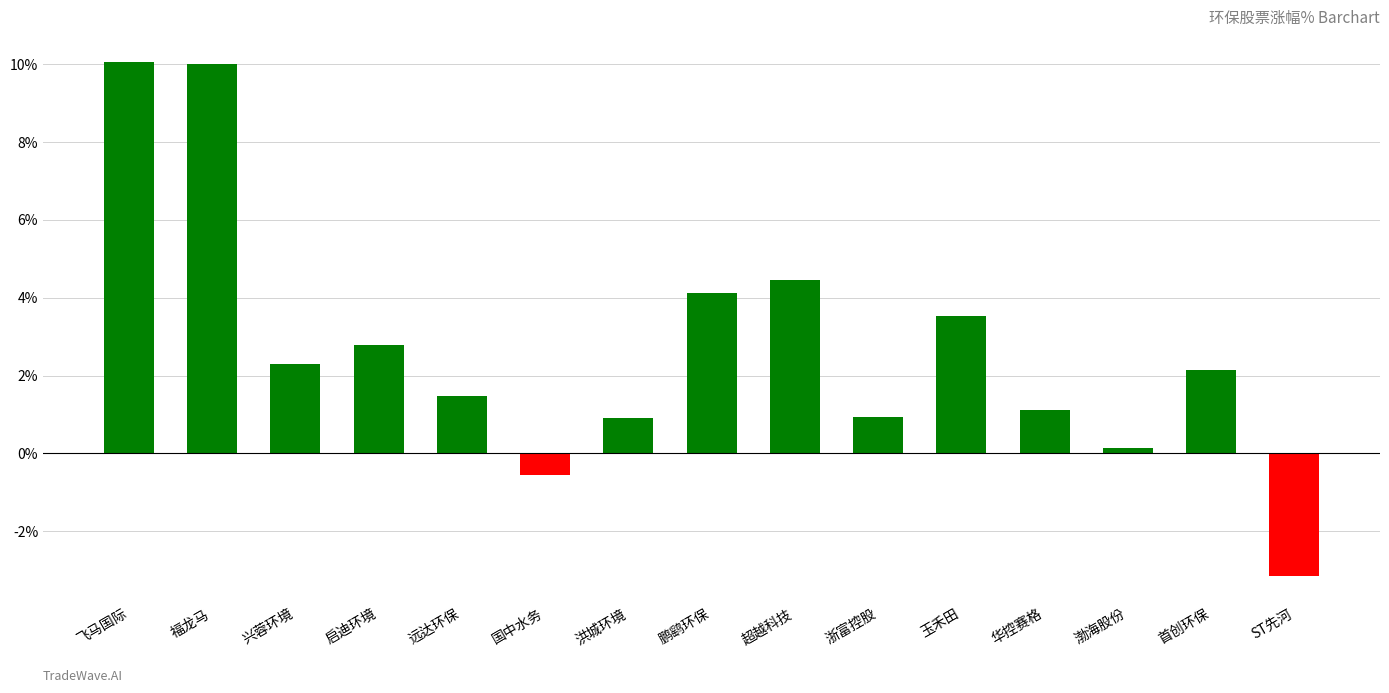

The value at 玉禾田 is 2.2. True or false?

False